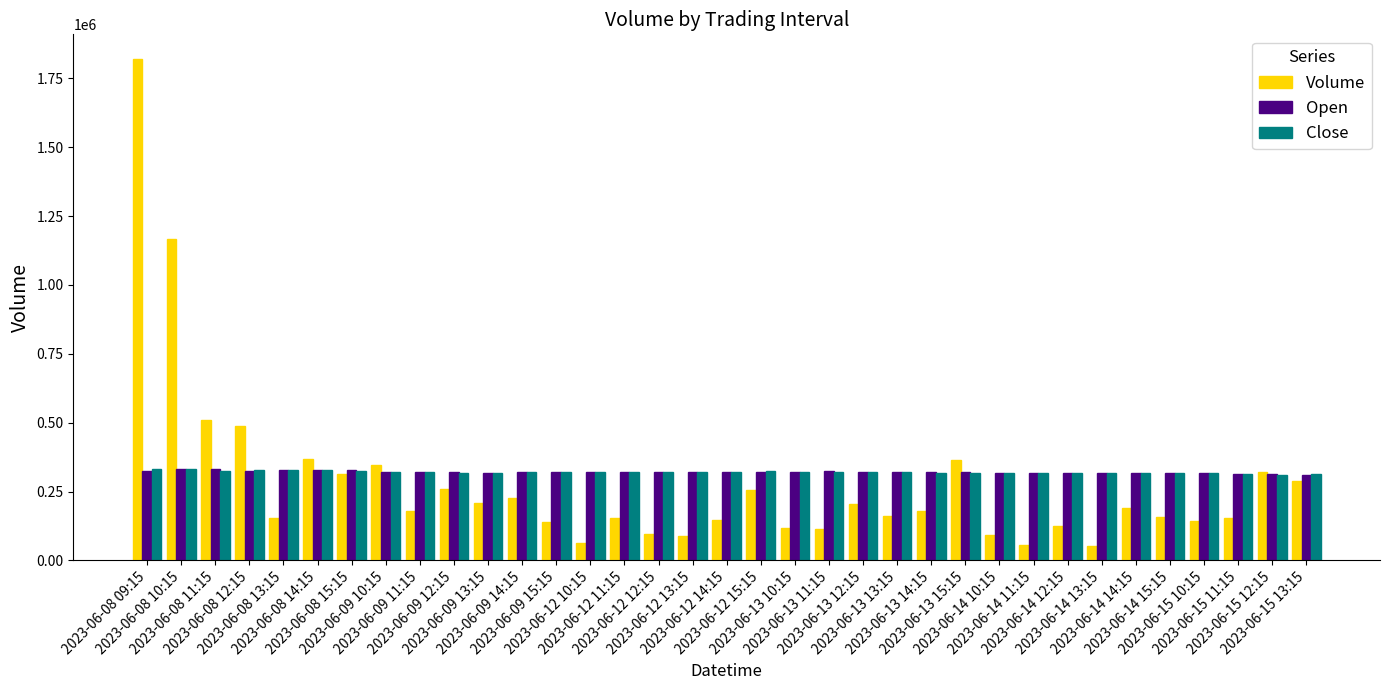

Is it true that Volume equals 463946 at 2023-06-15 13:15?

False